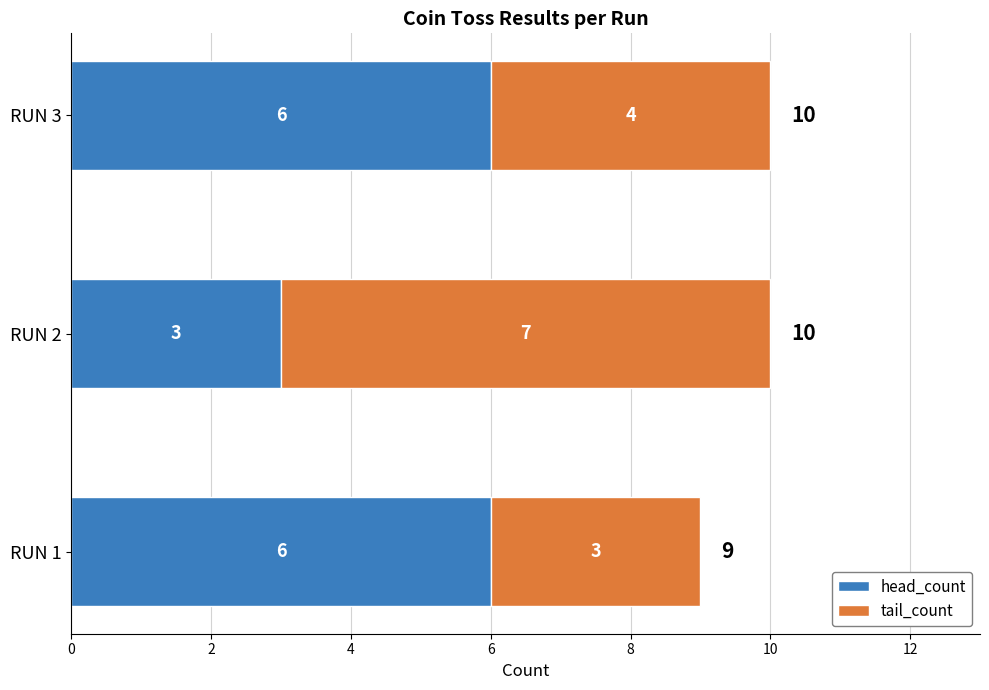

What is the total value across all series at RUN 2?

10